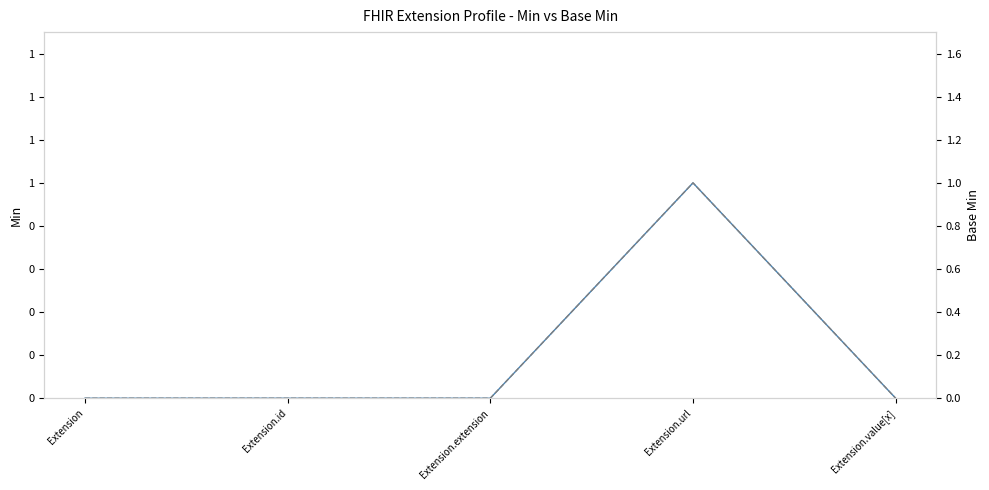

Which label corresponds to the smallest value in the chart?

Extension